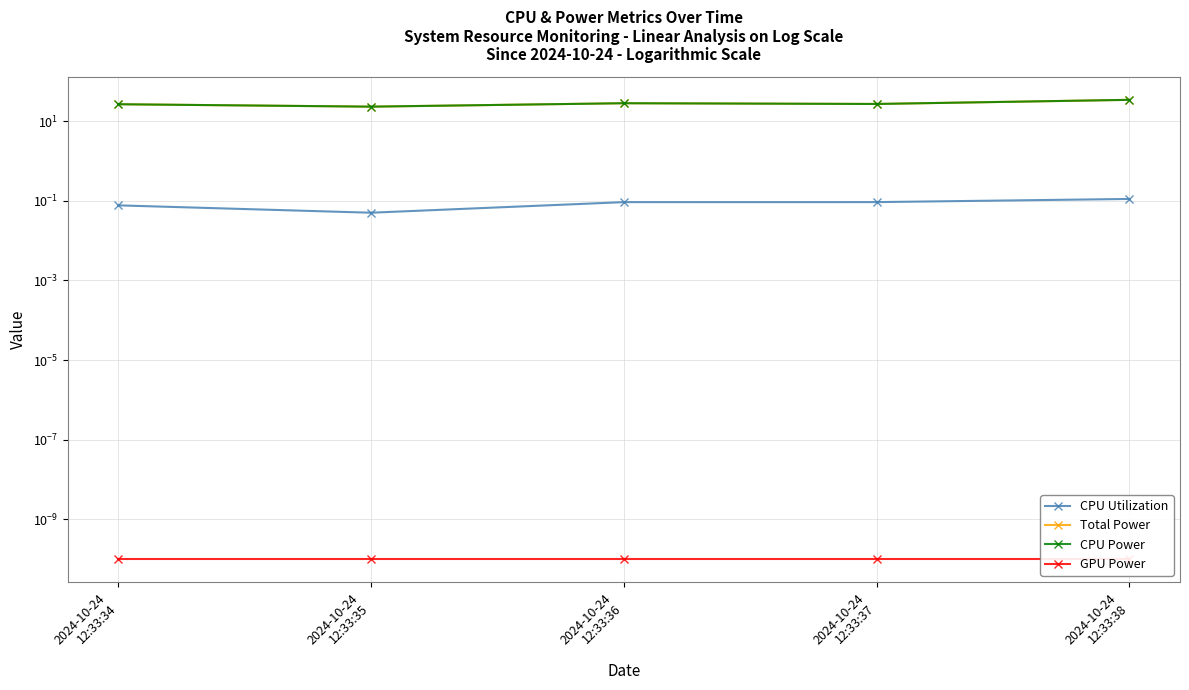

The GPU Power series shows 0.0 at 2024-10-24 12:33:36. True or false?

True